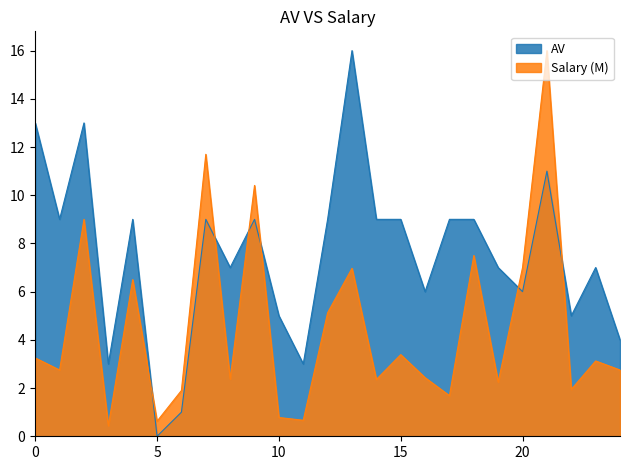

Rank the series at 0 from highest to lowest value.

AV, Salary (M)